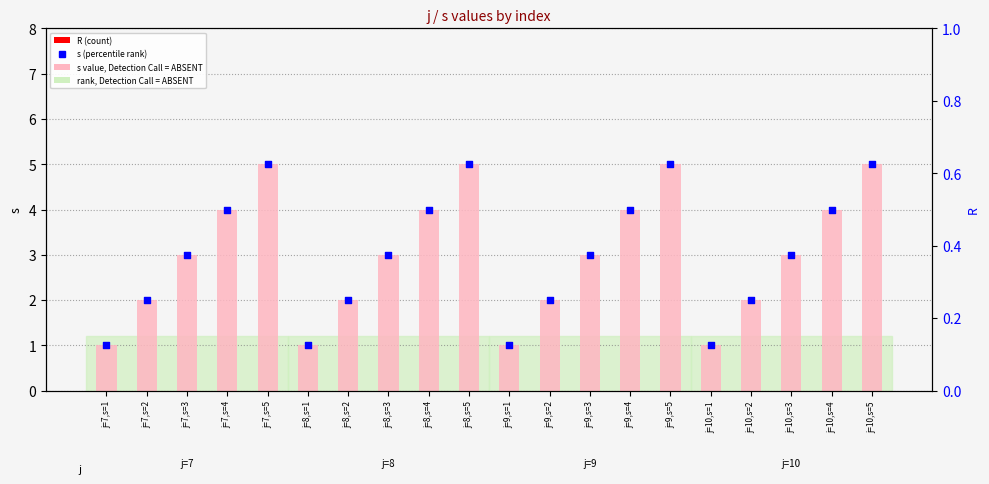

Which series has the largest Y range (max minus min)?

s (value)